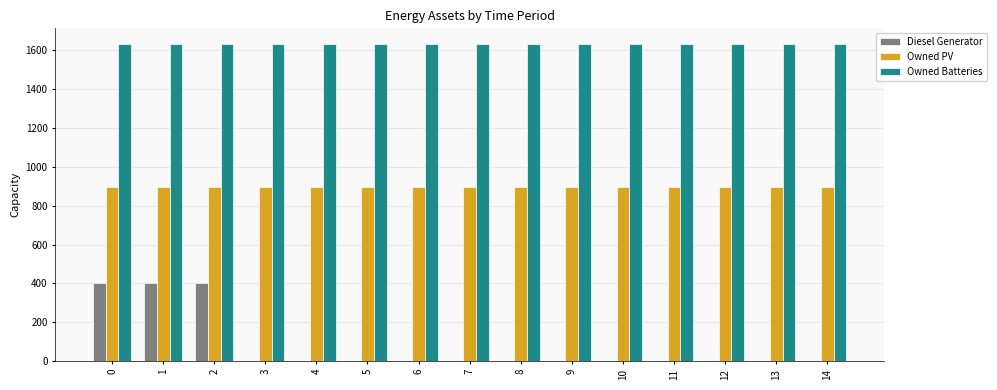

Which series has the largest total across all categories?

Owned Batteries